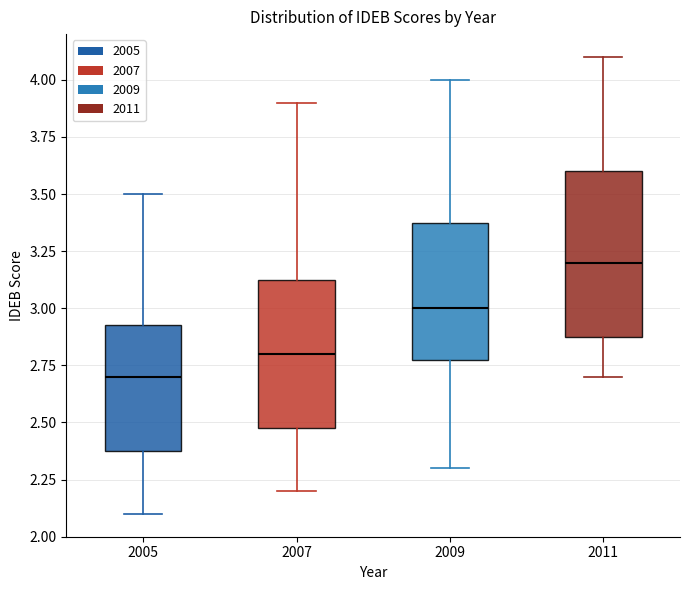

Reading left to right, transcribe this box plot: for each box, give where its median line is, the range the box spans, and where its two whiskers end, as read against the y-axis. The values are not printed on the chart, so give them approximately, as read against the axis.

2005: median 2.70, box 2.40 to 2.95, whiskers 2.10 to 3.50
2007: median 2.80, box 2.50 to 3.15, whiskers 2.20 to 3.90
2009: median 3.00, box 2.80 to 3.40, whiskers 2.30 to 4.00
2011: median 3.20, box 2.90 to 3.60, whiskers 2.70 to 4.10